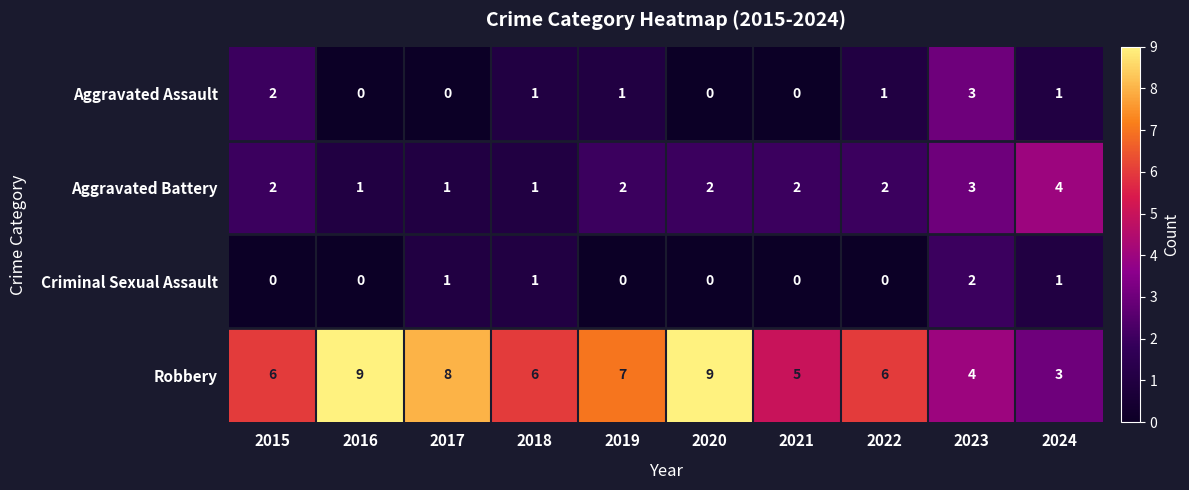

What is the difference between the maximum and minimum values in the Aggravated Assault series?

3